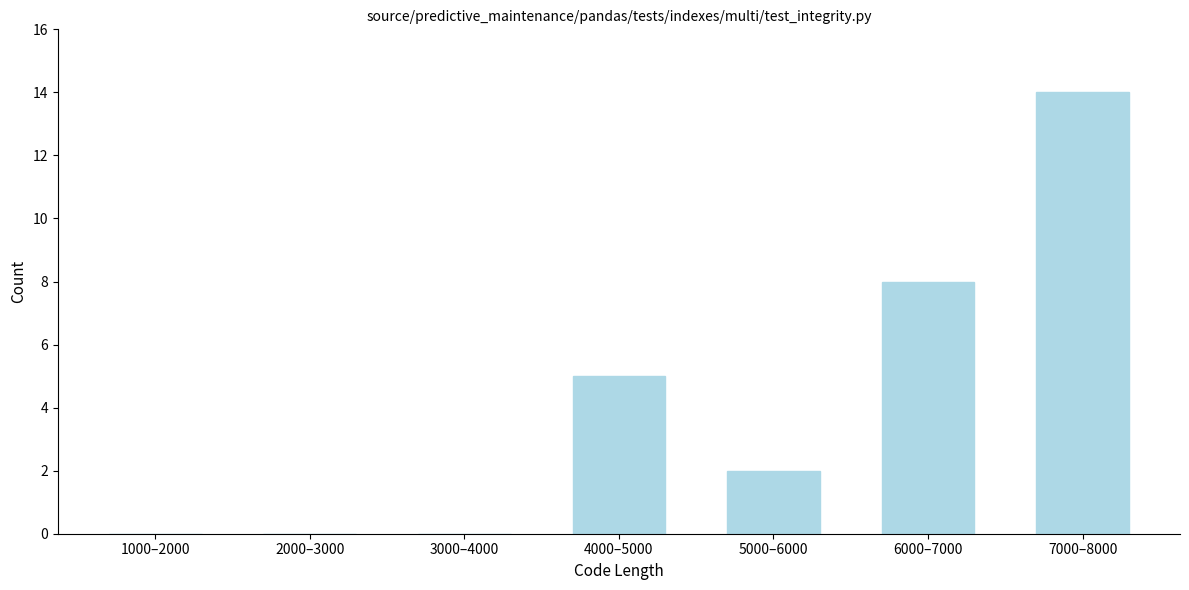

Reading right to left, transcribe all the data shown in this chart.

7000–8000=14	6000–7000=8	5000–6000=2	4000–5000=5	3000–4000=0	2000–3000=0	1000–2000=0